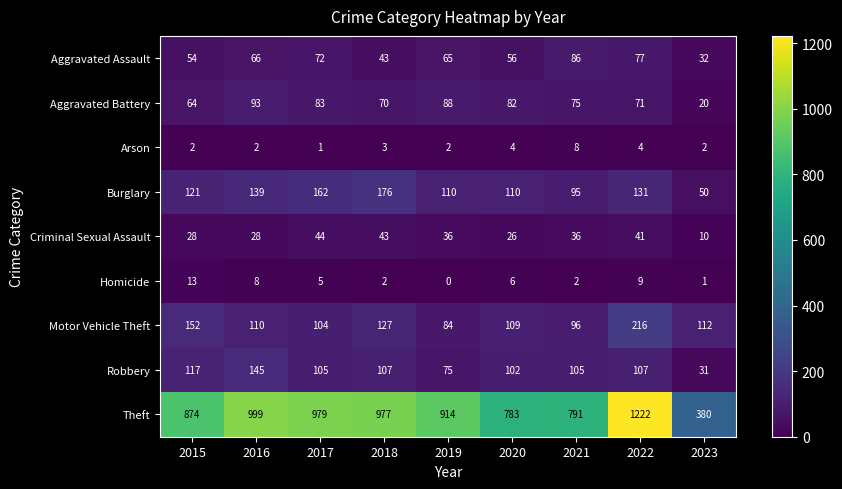

What is the difference between the highest and lowest values at 2018?

975